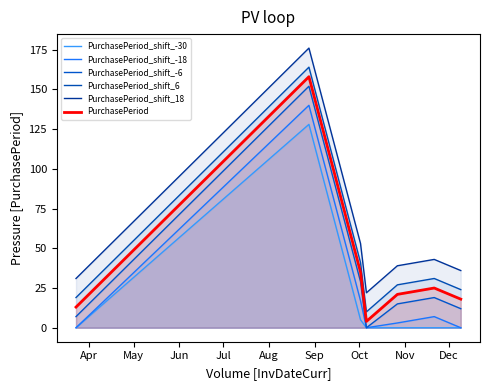

Does the chart display data point markers on the line(s)?

No